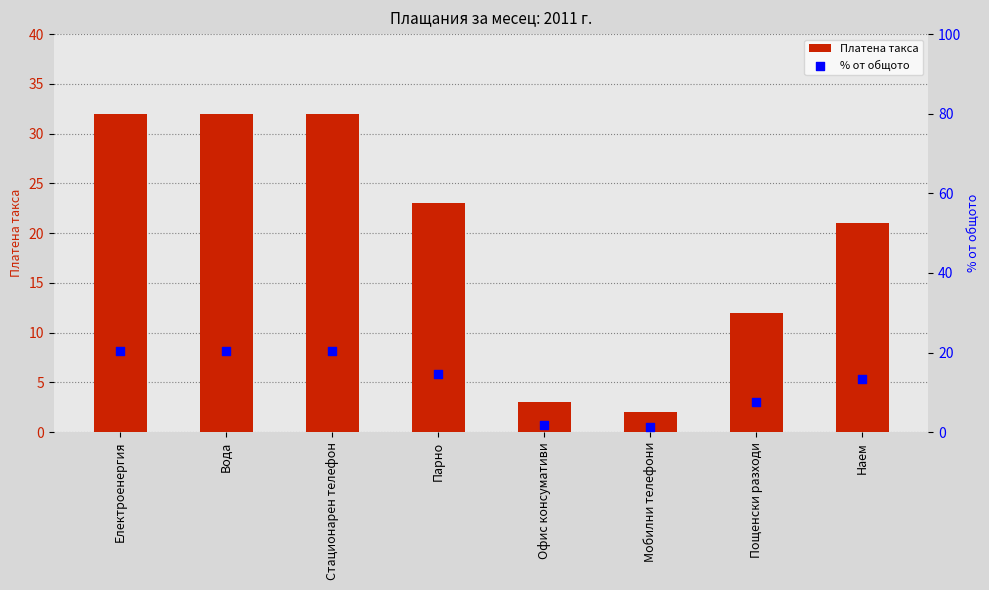

What are all the series names shown in the legend?

Платена такса, % от общото